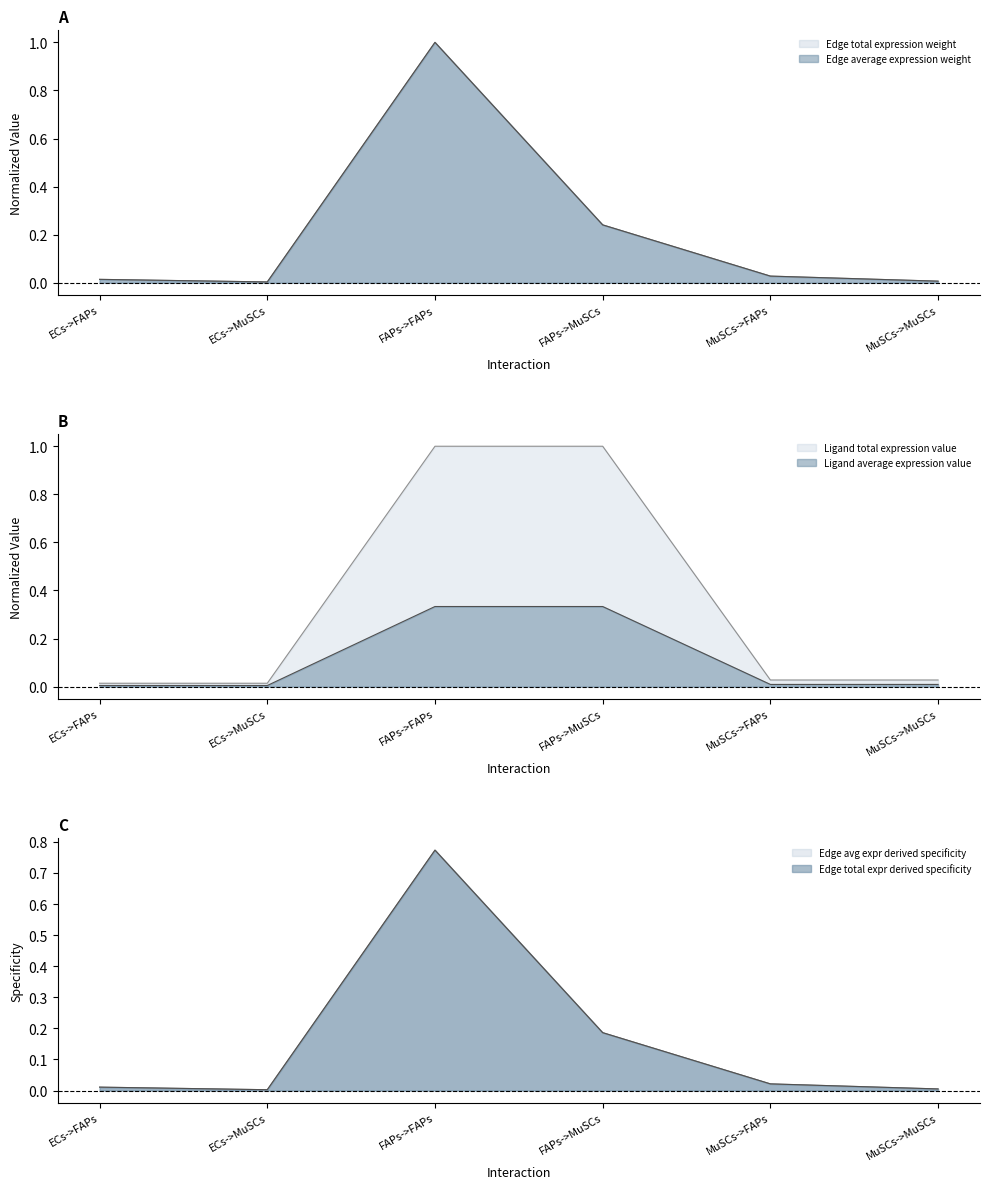

In Edge total expression derived specificity, how many points are lower than both neighbors (excluding endpoints)?

1